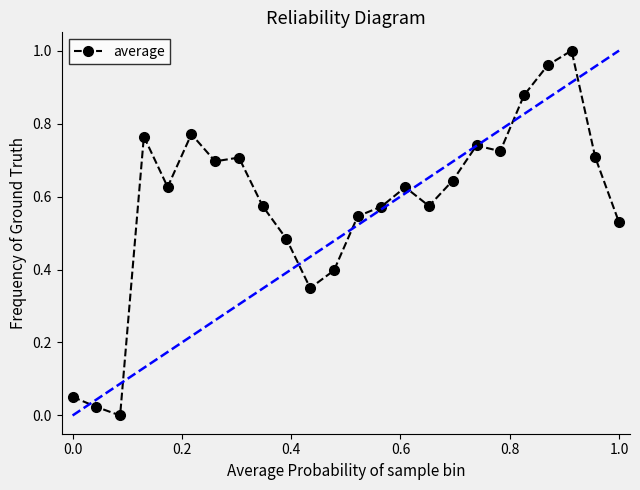

What is the sum of all values?

13.9